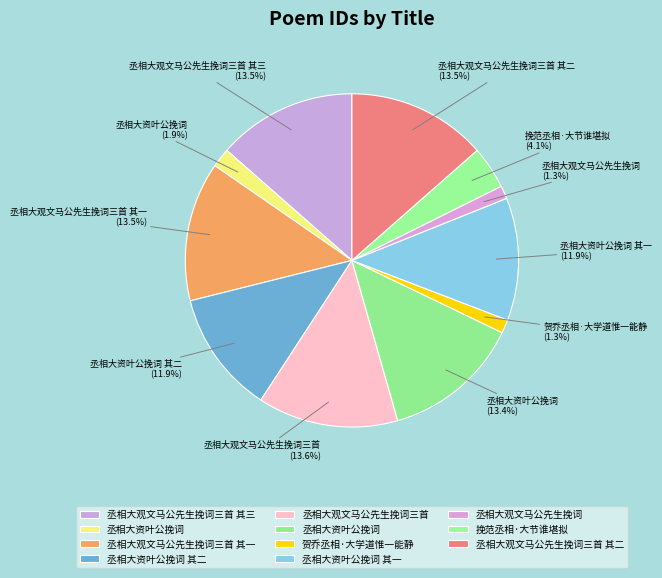

How many slices are in this pie chart?

11